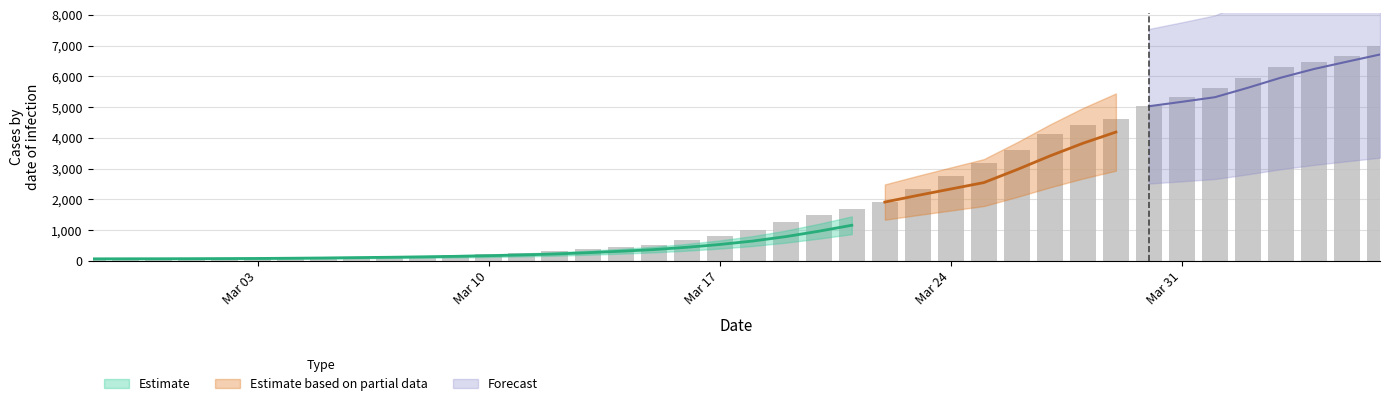

How many categories are shown in the chart?

40